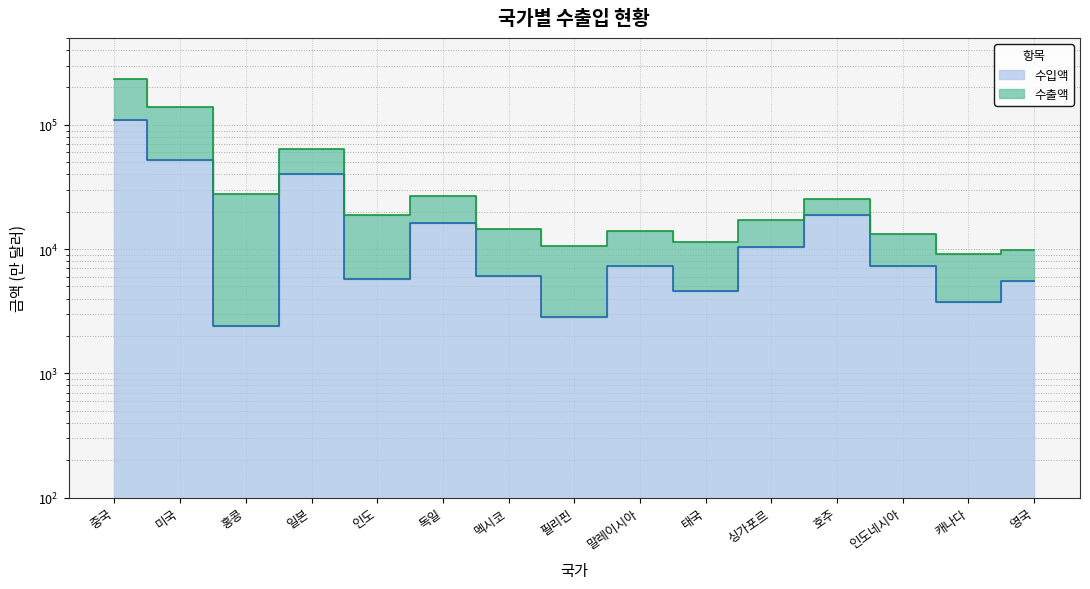

True or false: 수입액 and 수출액 cross at least once.

False